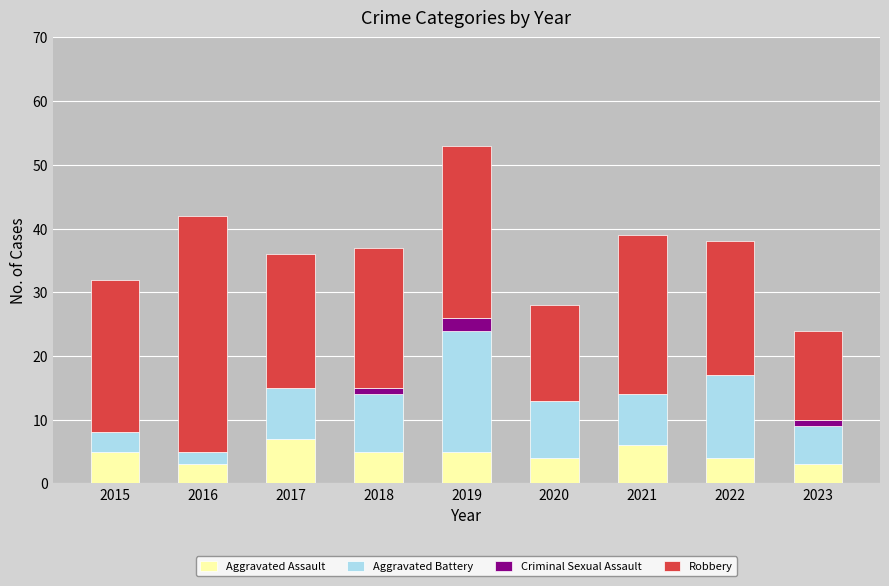

Read the Aggravated Assault value at 2017.

7